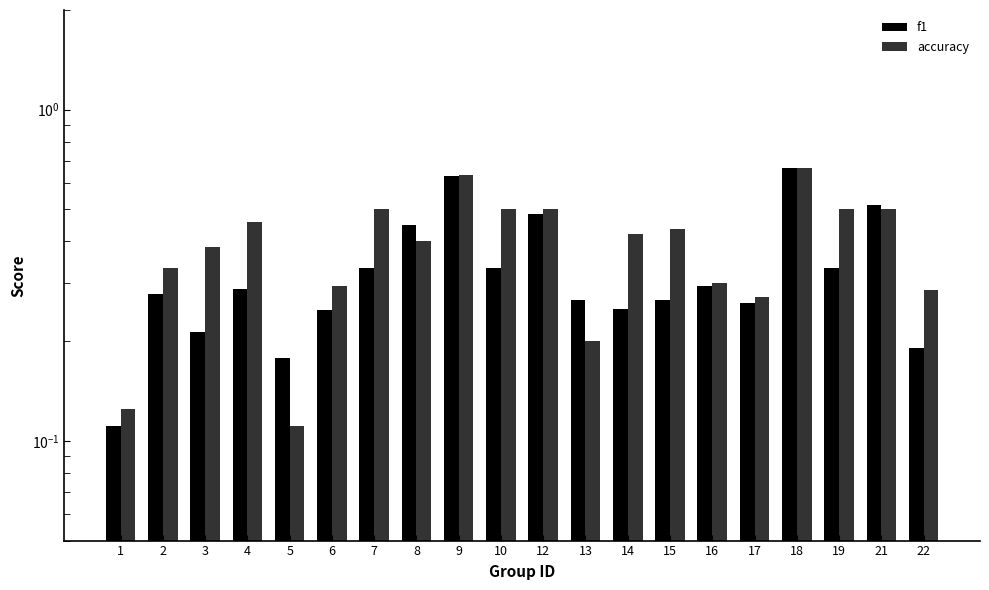

What is the sum of the accuracy values at 5 and 13?

0.3